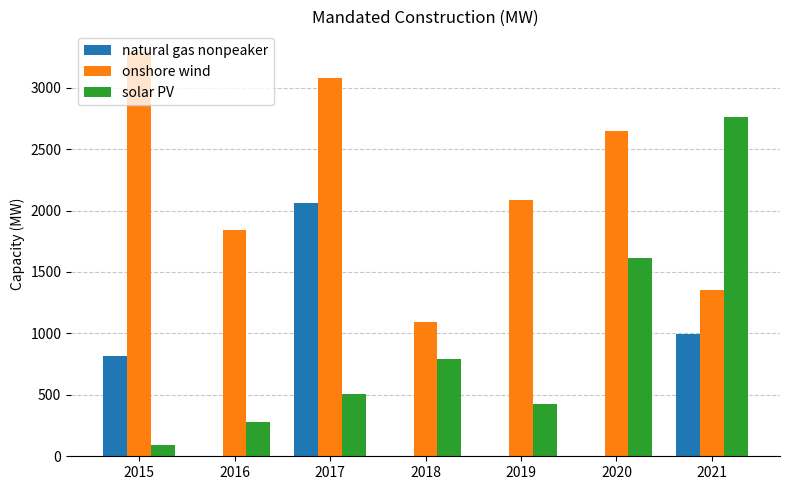

Does the chart contain stacked bars?

No